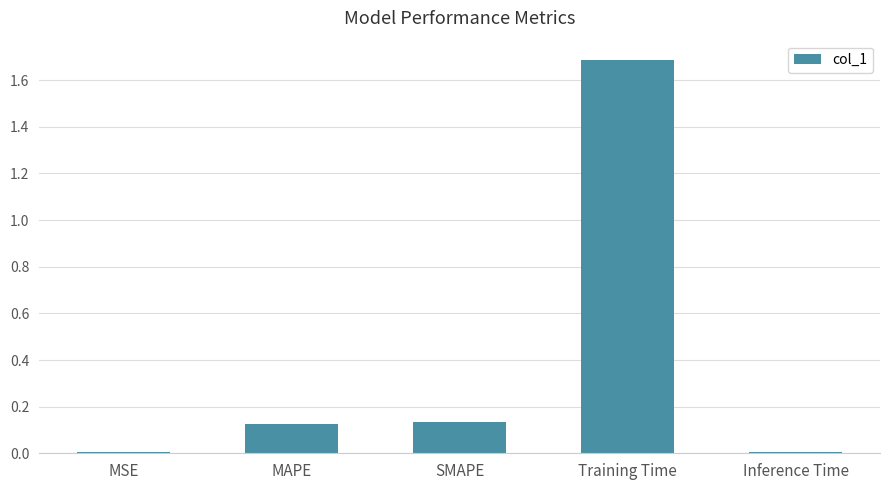

The value at Training Time is 0.7. True or false?

False